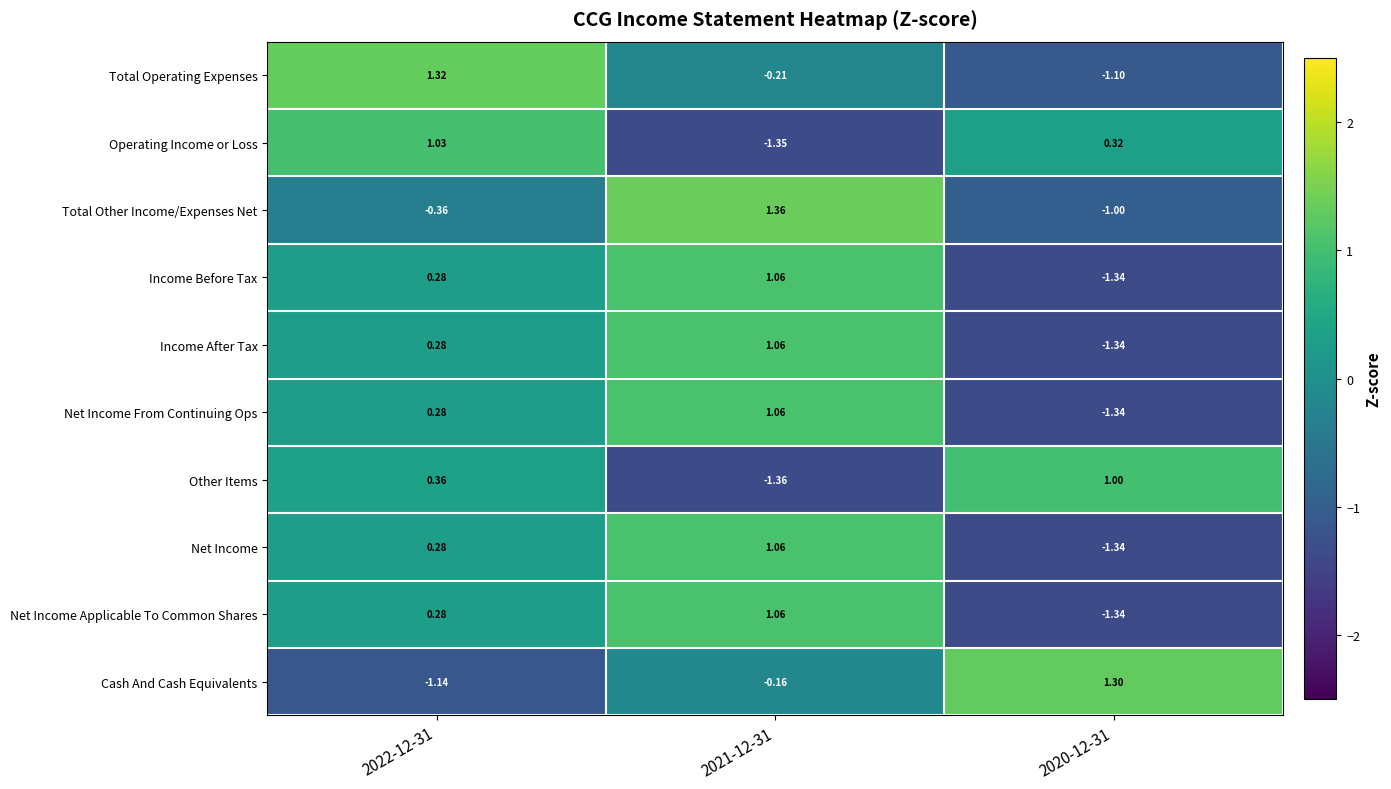

Which series changed the most between 2022-12-31 and 2021-12-31?

Operating Income or Loss